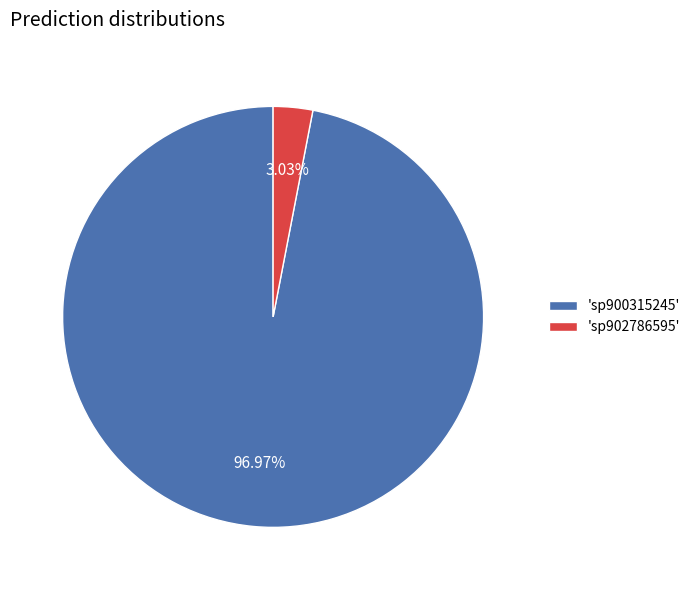

What is the ratio of the value at 'sp900315245' to the value at 'sp902786595'?

32.0